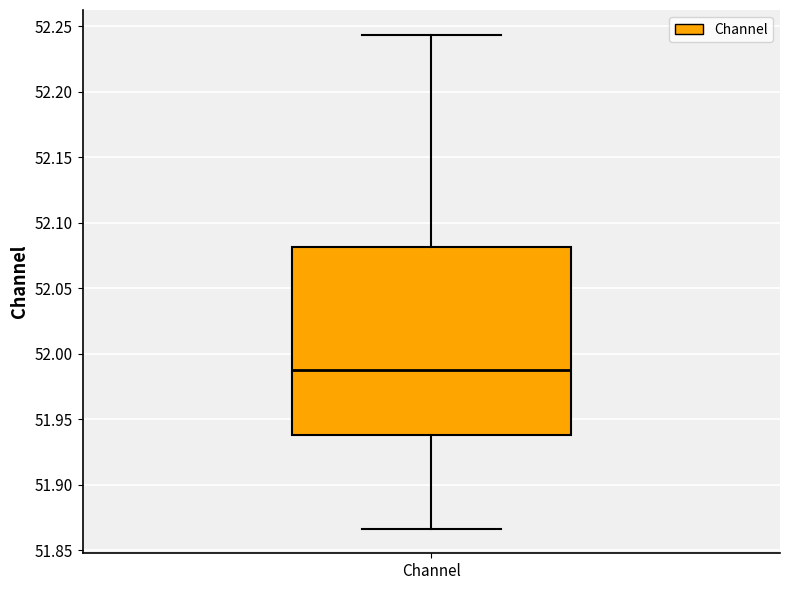

Read this box plot against the y-axis: the position of the median line, the range covered by the box, and the ends of both whiskers. The values are not printed on the chart, so give them approximately, as read against the axis.

median 51.990, box 51.940 to 52.080, whiskers 51.865 to 52.245